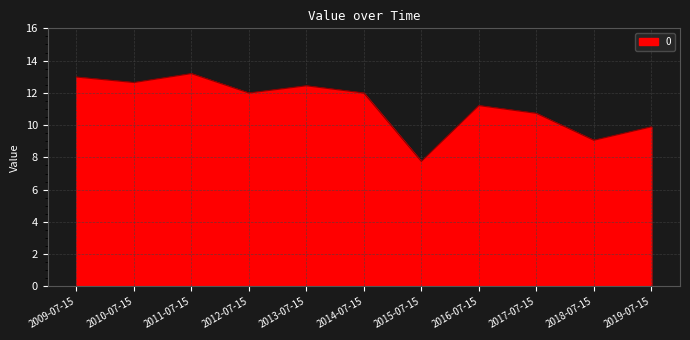

What is the approximate value at 2015-07-15?

7.8